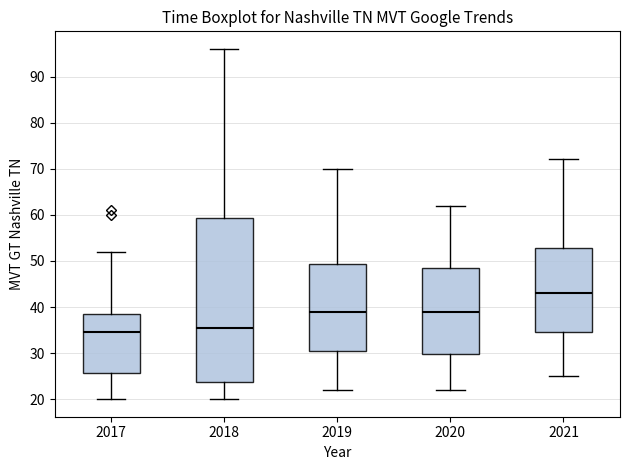

Reading left to right, transcribe this box plot: for each box, give where its median line is, the range the box spans, and where its two whiskers end, as read against the y-axis. The values are not printed on the chart, so give them approximately, as read against the axis.

2017: median 35, box 26 to 39, whiskers 20 to 52
2018: median 36, box 24 to 59, whiskers 20 to 96
2019: median 39, box 31 to 49, whiskers 22 to 70
2020: median 39, box 30 to 49, whiskers 22 to 62
2021: median 43, box 35 to 53, whiskers 25 to 72